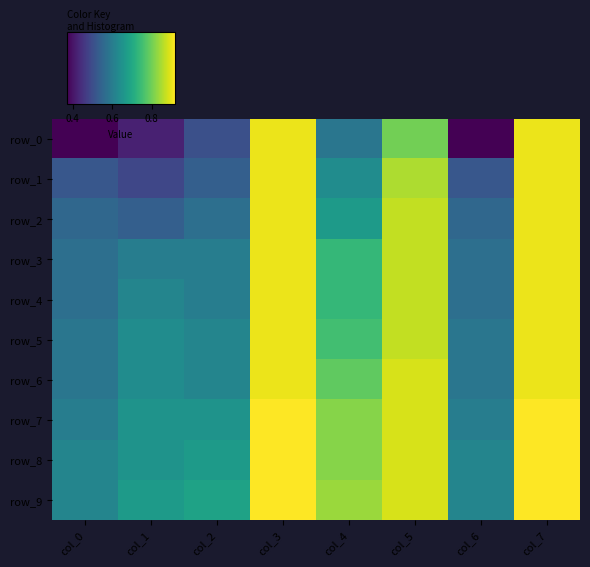

What is the difference between the maximum and second lowest values in the row_5 series?

0.3